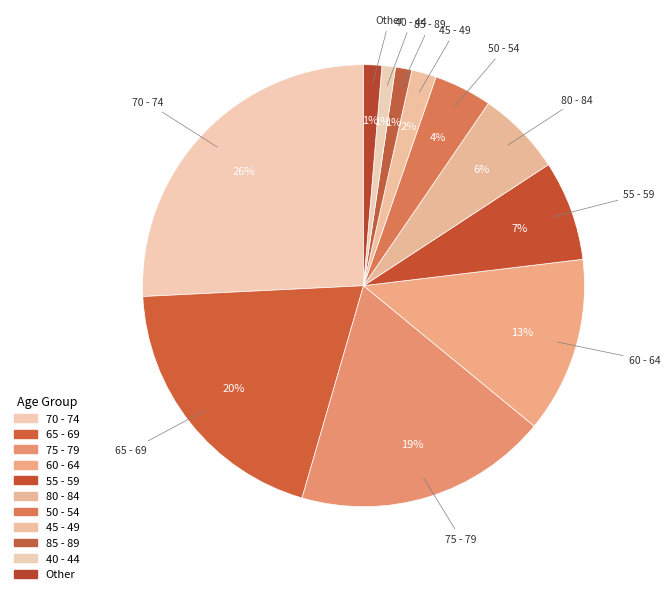

How many slices are in this pie chart?

11